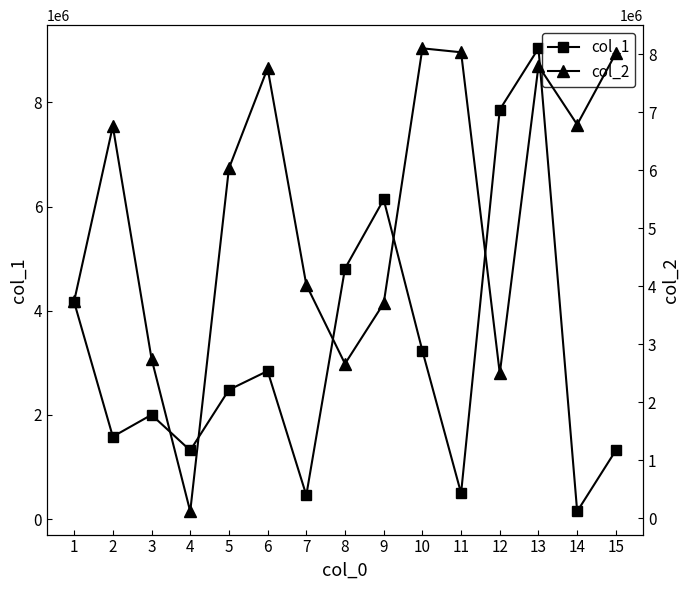

The col_1 series shows 459322 at 7. True or false?

True